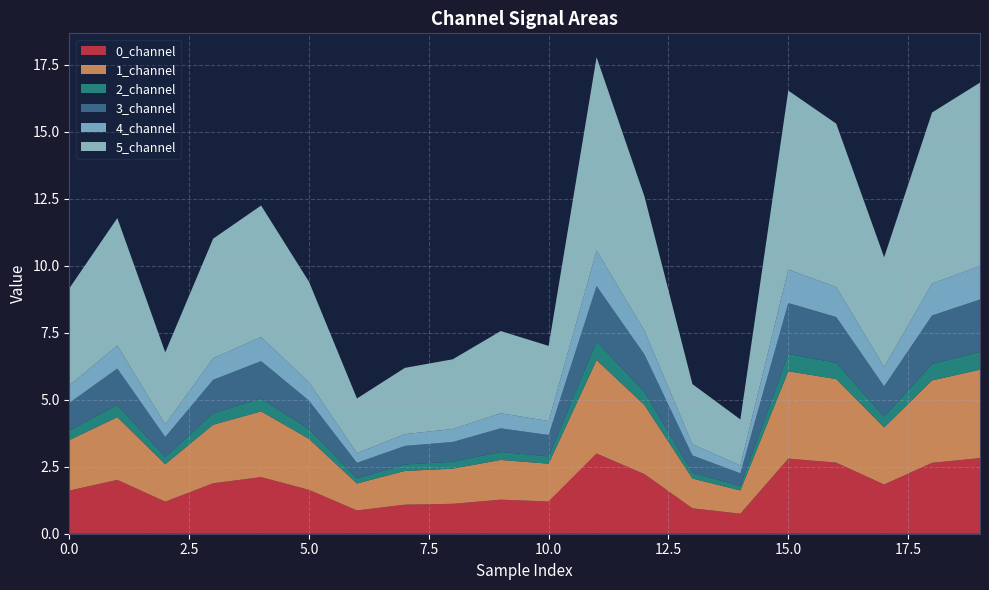

Reading right to left, extract all data points from this chart.

0_channel: 19=2.8	18=2.6	17=1.8	16=2.7	15=2.8	14=0.7	13=0.9	12=2.2	11=3.0	10=1.2	9=1.3	8=1.1	7=1.1	6=0.9	5=1.6	4=2.1	3=1.9	2=1.2	1=2.0	0=1.6
1_channel: 19=3.3	18=3.1	17=2.1	16=3.1	15=3.3	14=0.9	13=1.1	12=2.6	11=3.5	10=1.4	9=1.5	8=1.3	7=1.3	6=1.0	5=1.9	4=2.5	3=2.2	2=1.4	1=2.3	0=1.9
2_channel: 19=0.7	18=0.6	17=0.4	16=0.6	15=0.6	14=0.2	13=0.2	12=0.5	11=0.7	10=0.3	9=0.3	8=0.3	7=0.2	6=0.2	5=0.4	4=0.5	3=0.4	2=0.3	1=0.5	0=0.4
3_channel: 19=2.0	18=1.8	17=1.1	16=1.7	15=1.9	14=0.5	13=0.6	12=1.4	11=2.1	10=0.8	9=0.9	8=0.7	7=0.7	6=0.6	5=1.1	4=1.4	3=1.2	2=0.7	1=1.4	0=1.0
4_channel: 19=1.2	18=1.2	17=0.7	16=1.1	15=1.3	14=0.3	13=0.4	12=0.9	11=1.3	10=0.5	9=0.6	8=0.5	7=0.4	6=0.4	5=0.7	4=0.9	3=0.8	2=0.5	1=0.9	0=0.7
5_channel: 19=6.8	18=6.4	17=4.1	16=6.1	15=6.7	14=1.7	13=2.2	12=5.0	11=7.2	10=2.8	9=3.1	8=2.6	7=2.5	6=2.0	5=3.8	4=4.9	3=4.5	2=2.7	1=4.8	0=3.6